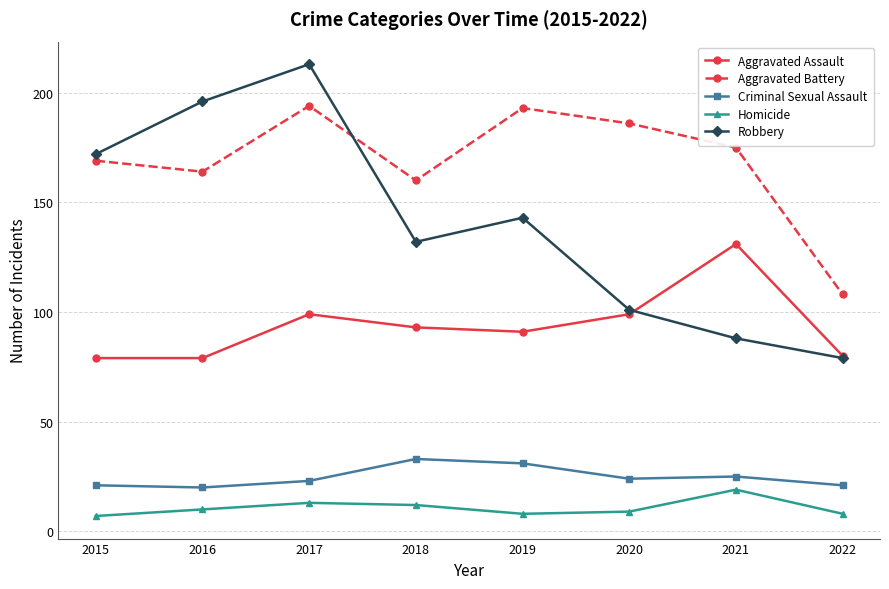

Is it true that Aggravated Battery equals 341 at 2017?

False